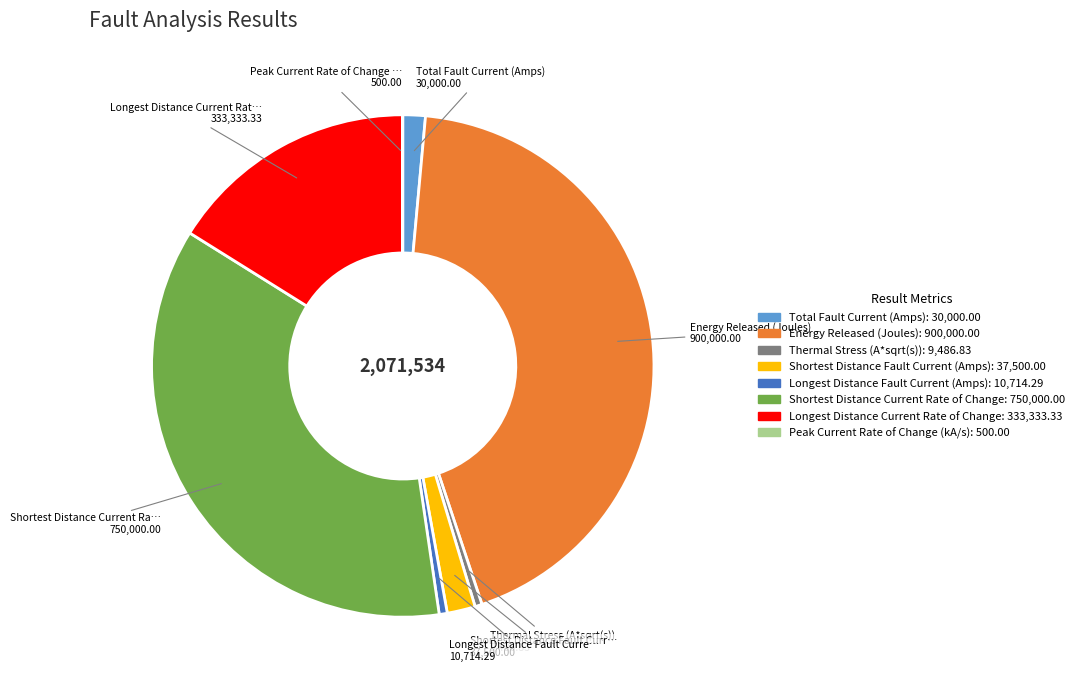

Does any single category account for the majority?

No